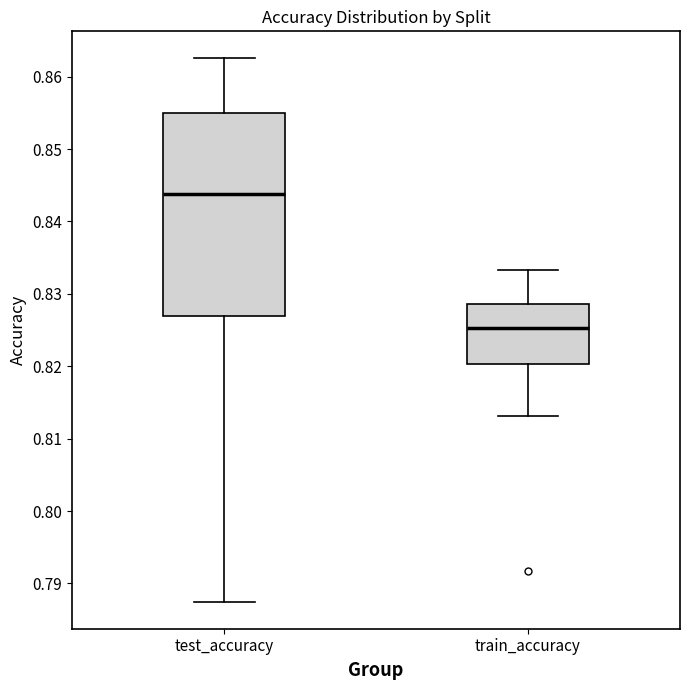

Reading left to right, transcribe this box plot: for each box, give where its median line is, the range the box spans, and where its two whiskers end, as read against the y-axis. The values are not printed on the chart, so give them approximately, as read against the axis.

test_accuracy: median 0.844, box 0.827 to 0.855, whiskers 0.787 to 0.863
train_accuracy: median 0.825, box 0.820 to 0.829, whiskers 0.813 to 0.833